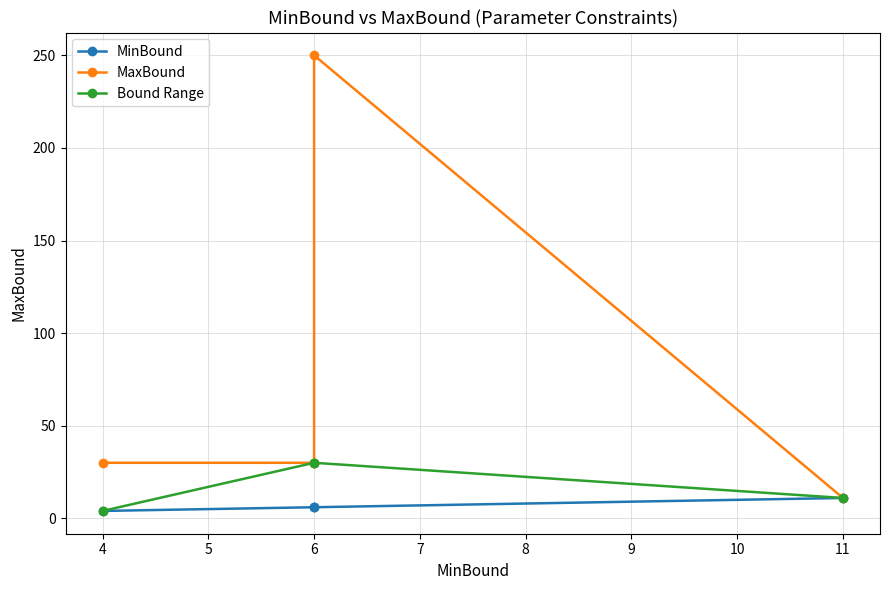

What is the difference between the maximum and minimum values in the MinBound series?

7